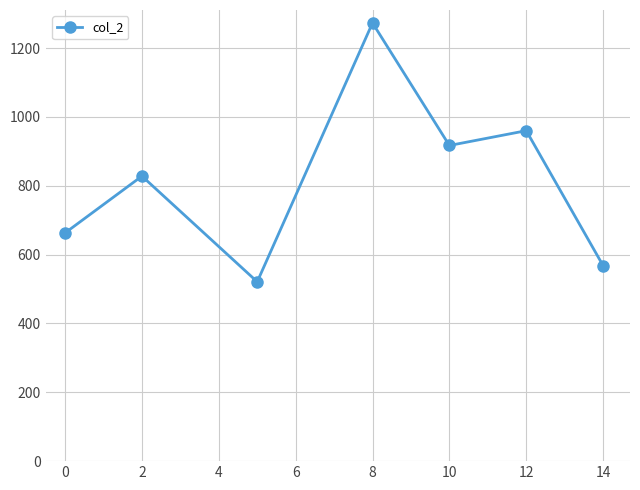

What is the difference between the maximum and minimum values?

752